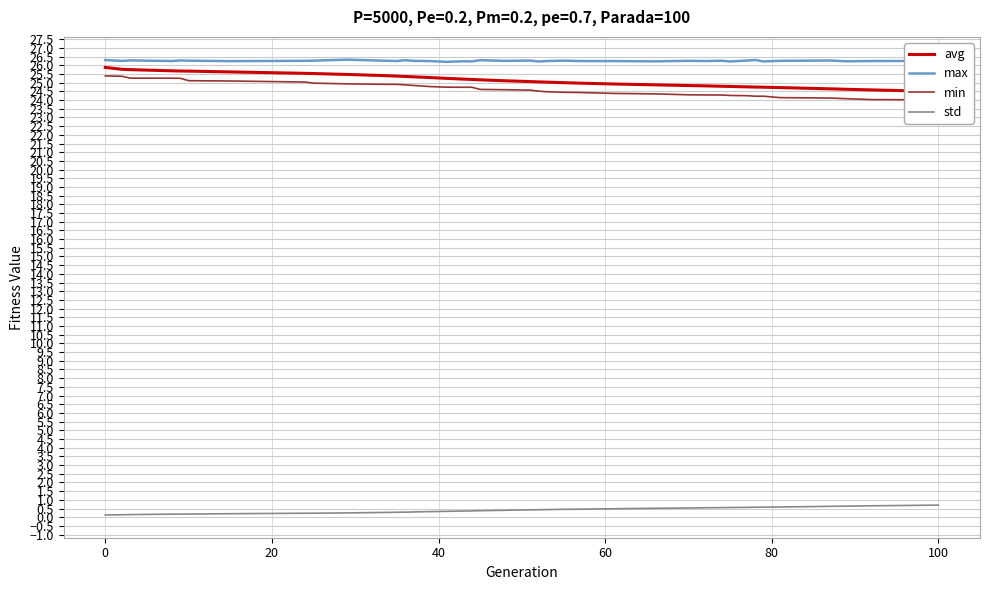

Reading left to right, extract all data points from this chart.

avg: 25.9	25.8	25.8	25.7	25.7	25.7	25.6	25.5	25.5	25.5	25.4	25.4	25.4	25.3	25.3	25.2	25.2	25.2	25.2	25.1	25.1	25.0	25.0	25.0	25.0	24.9	24.9	24.8	24.8	24.8	24.8	24.8	24.7	24.7	24.7	24.6	24.6	24.6	24.5
max: 26.3	26.3	26.3	26.2	26.3	26.3	26.2	26.3	26.3	26.3	26.3	26.2	26.3	26.3	26.2	26.2	26.2	26.2	26.3	26.3	26.3	26.2	26.2	26.3	26.2	26.2	26.2	26.3	26.2	26.3	26.2	26.3	26.3	26.2	26.3	26.3	26.2	26.2	26.3
min: 25.4	25.4	25.3	25.3	25.3	25.1	25.1	25.0	25.0	24.9	24.9	24.9	24.9	24.8	24.8	24.7	24.7	24.7	24.6	24.6	24.6	24.5	24.5	24.4	24.4	24.4	24.4	24.3	24.3	24.3	24.3	24.3	24.2	24.2	24.1	24.1	24.1	24.0	24.0
std: 0.1	0.1	0.2	0.2	0.2	0.2	0.2	0.2	0.2	0.2	0.3	0.3	0.3	0.3	0.3	0.3	0.4	0.4	0.4	0.4	0.4	0.4	0.4	0.5	0.5	0.5	0.5	0.5	0.5	0.6	0.6	0.6	0.6	0.6	0.6	0.6	0.6	0.7	0.7